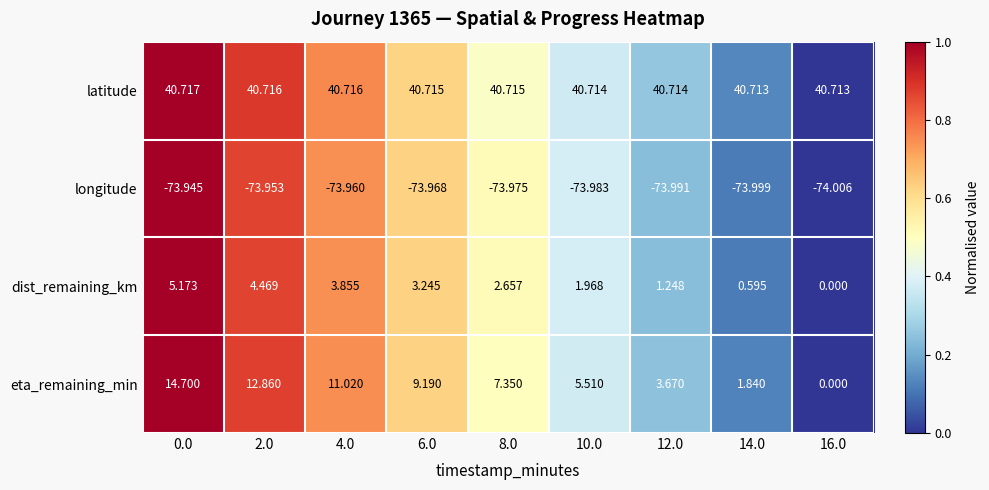

Which series has the largest range (max minus min)?

eta_remaining_min